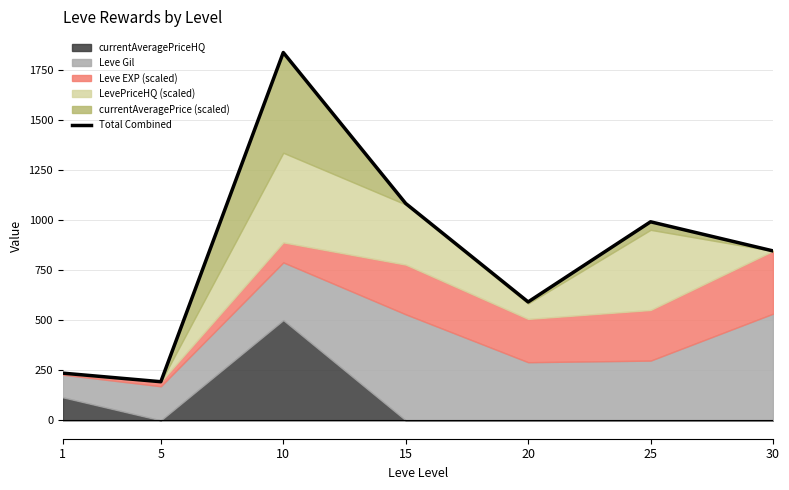

How many points are higher than both their immediate neighbors (excluding endpoints)?

2